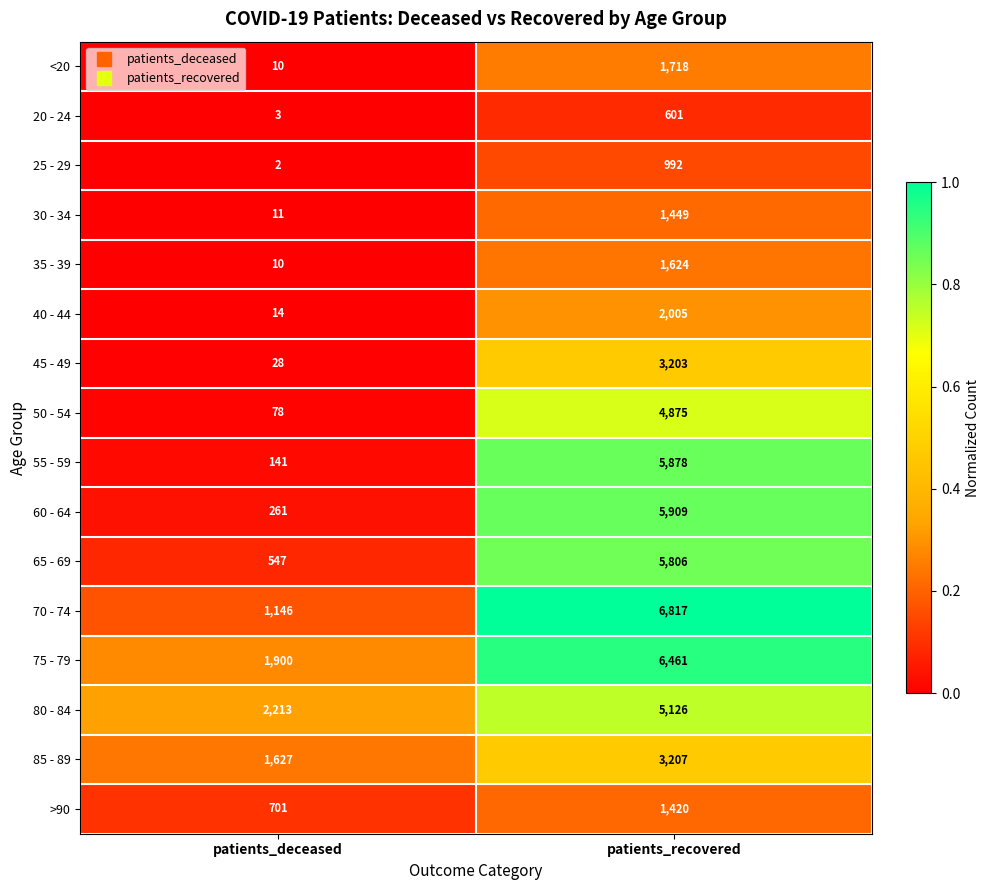

What is the total value across all series at patients_recovered?

57091